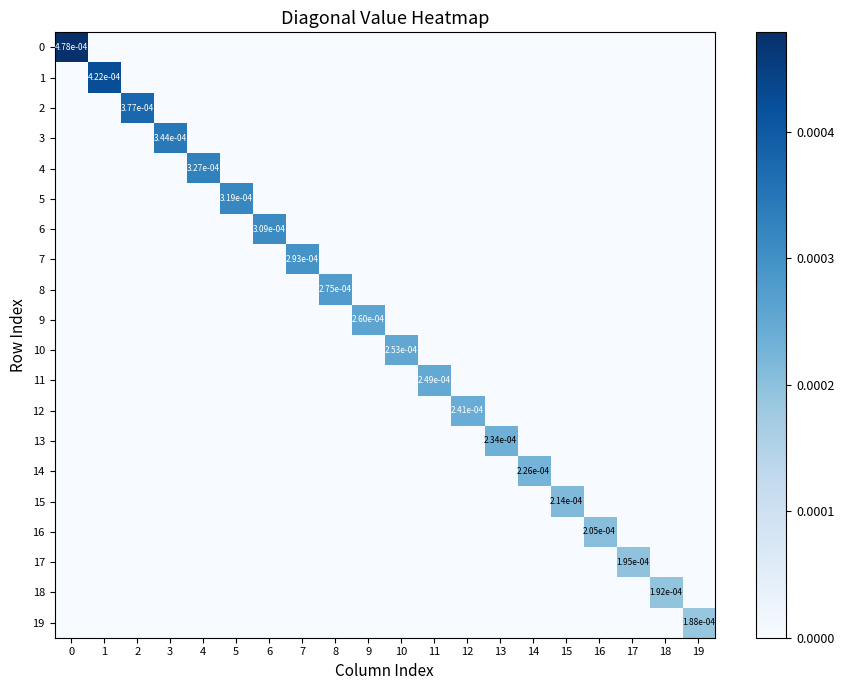

How many values in the 10 series exceed 0?

1